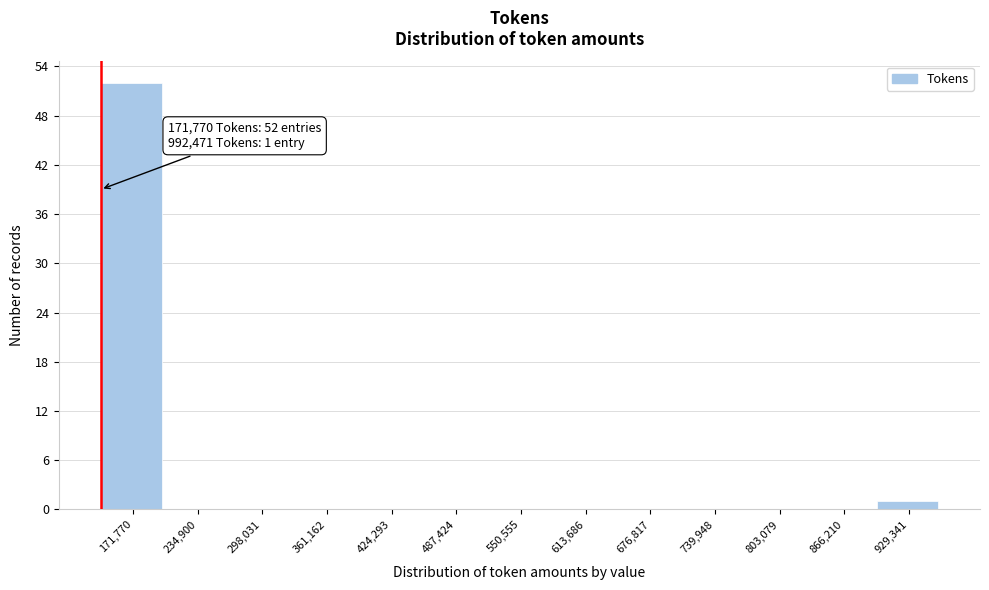

Reading left to right, extract all data points from this chart.

171,770=52	234,900=0	298,031=0	361,162=0	424,293=0	487,424=0	550,555=0	613,686=0	676,817=0	739,948=0	803,079=0	866,210=0	929,341=1